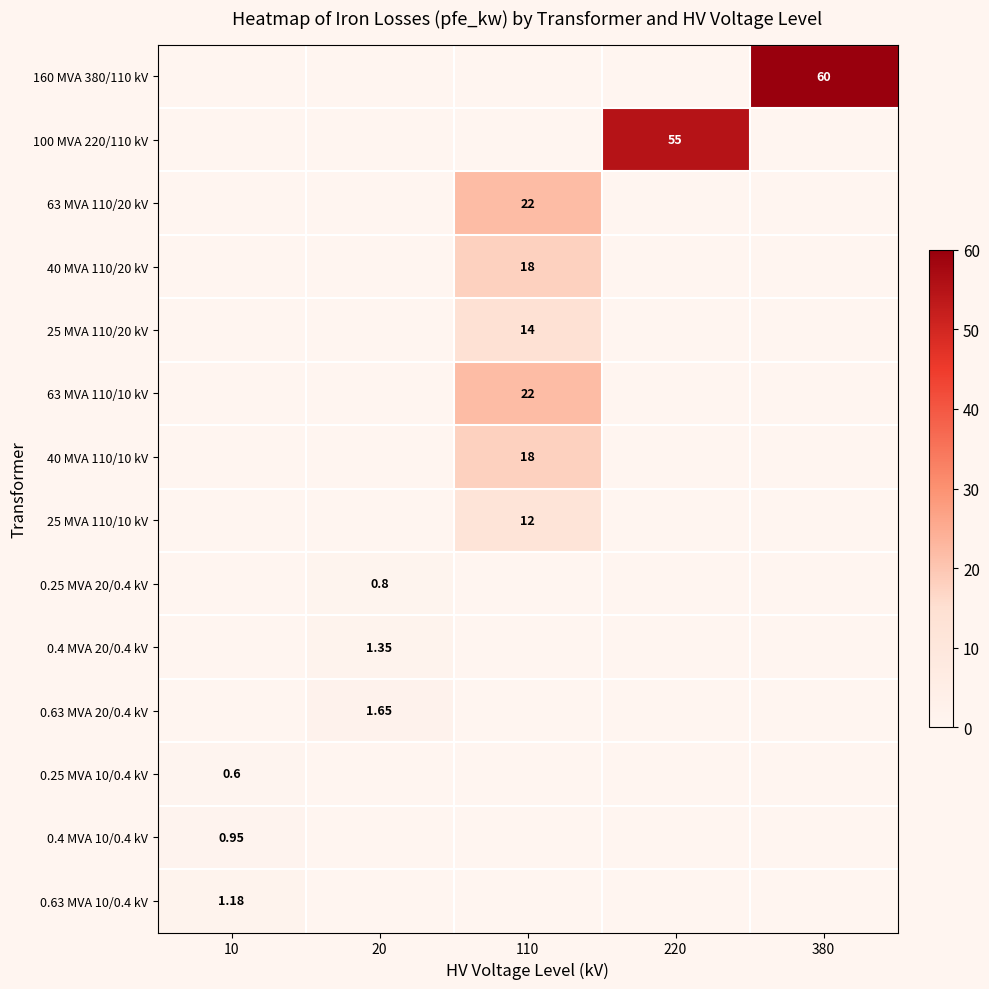

Which category has the highest value in the 40 MVA 110/20 kV series?

110